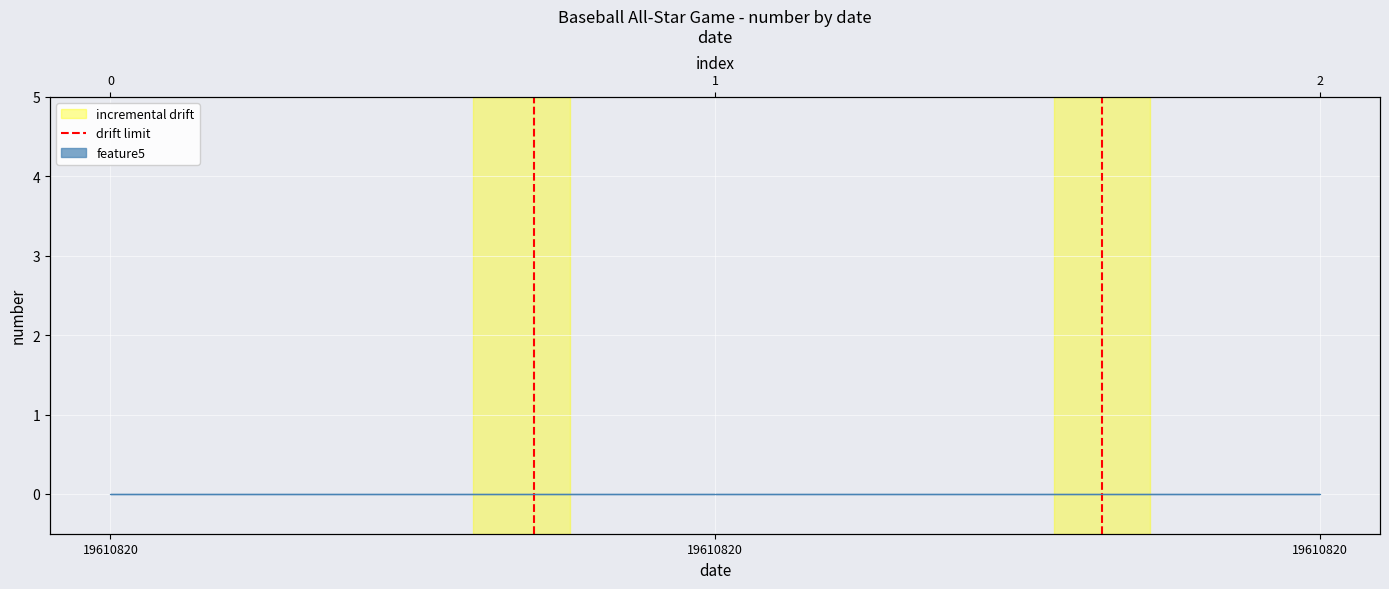

Does the chart display data point markers on the line(s)?

No